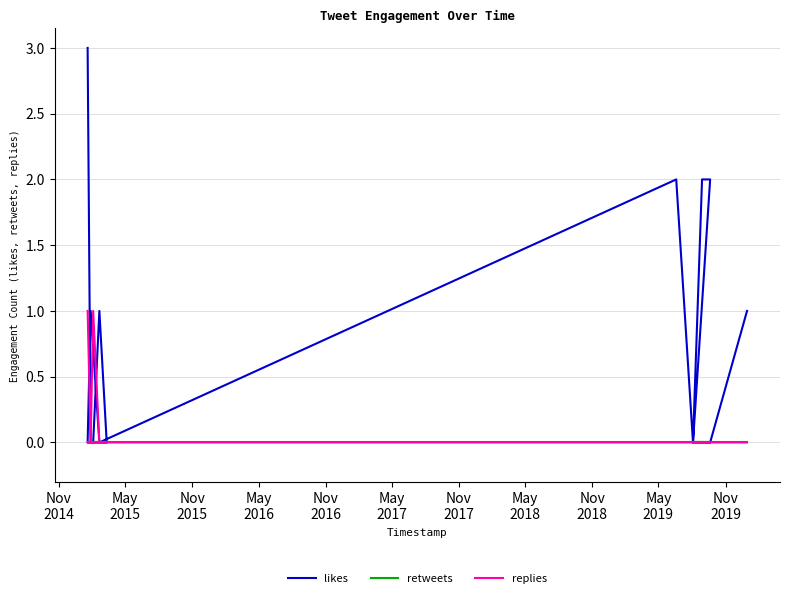

What are all the series names shown in the legend?

likes, retweets, replies